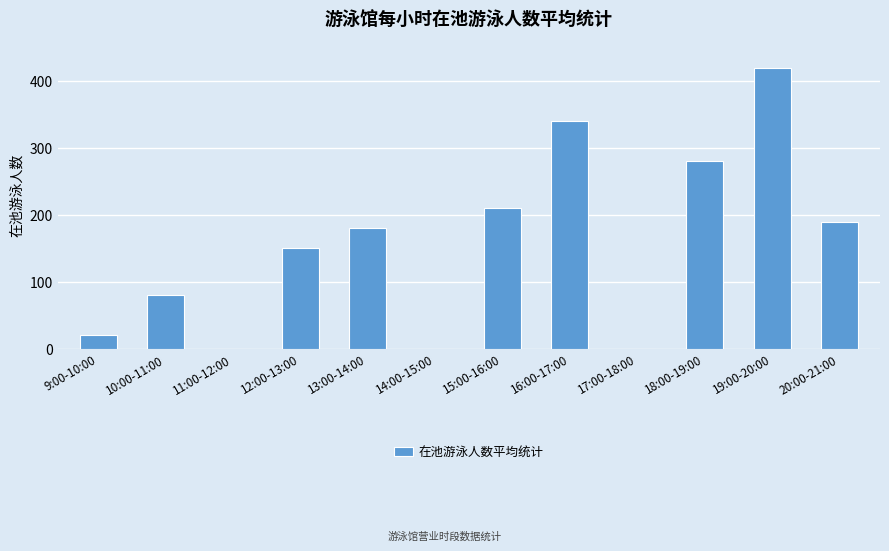

What is the maximum value shown in the chart?

420